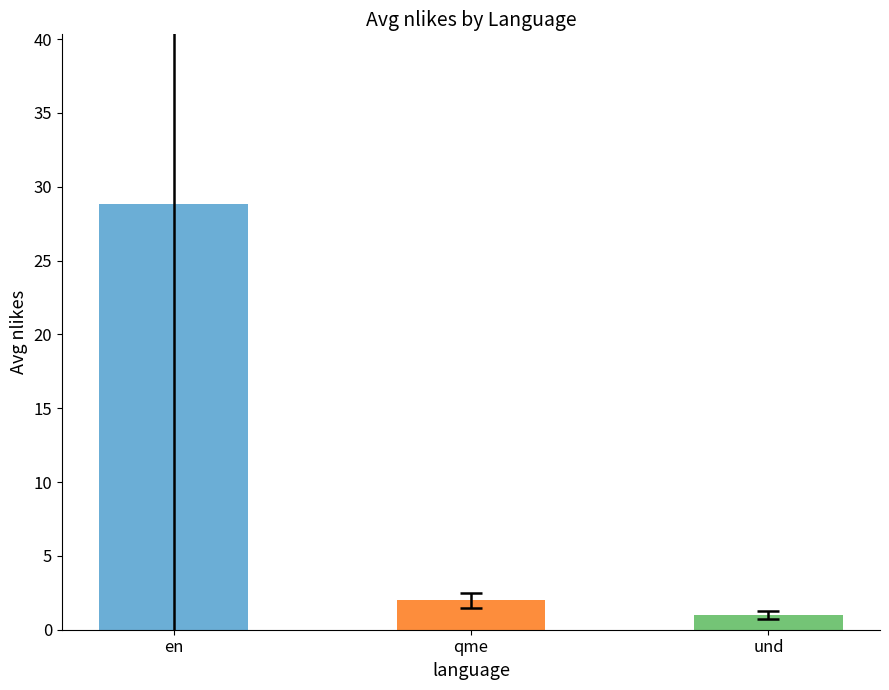

How many bars are there in total?

3